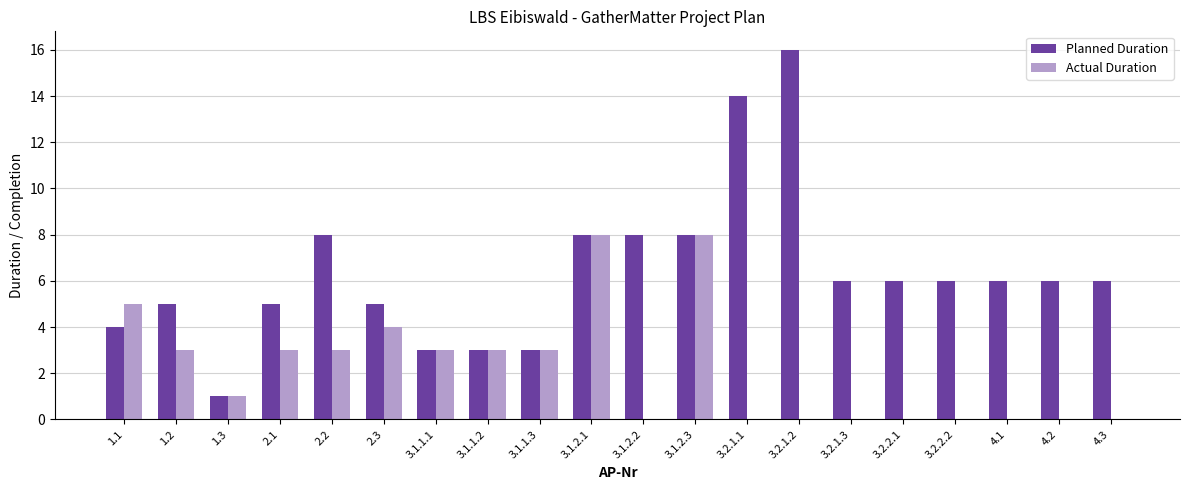

Which series has the largest total across all categories?

Planned Duration